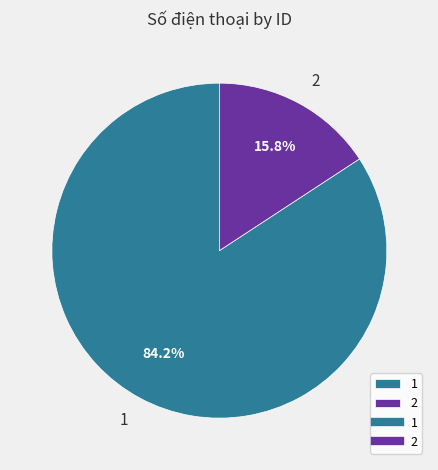

What percentage is the 2 slice, to the nearest percent?

16%